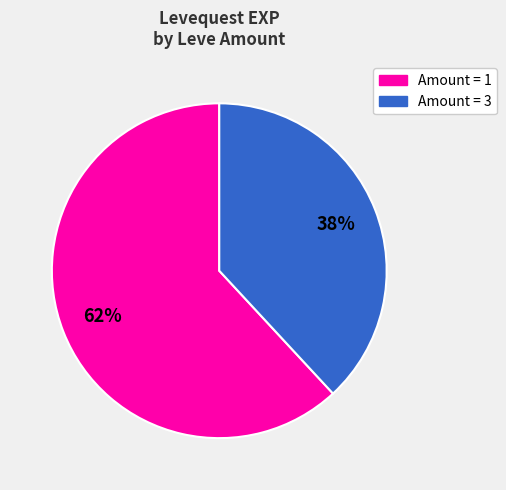

Does any single category account for the majority?

Yes